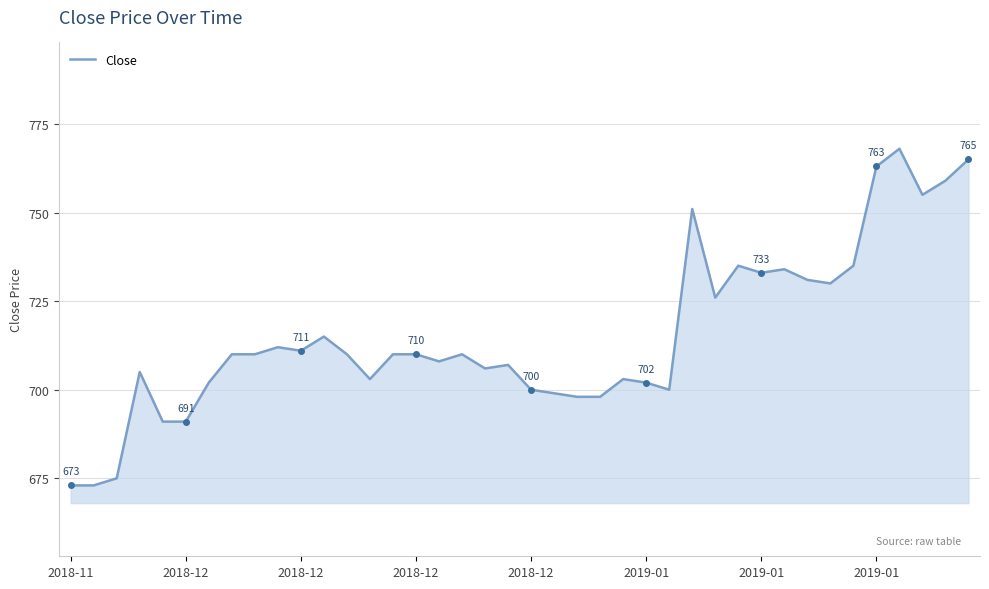

Does the chart display data point markers on the line(s)?

No